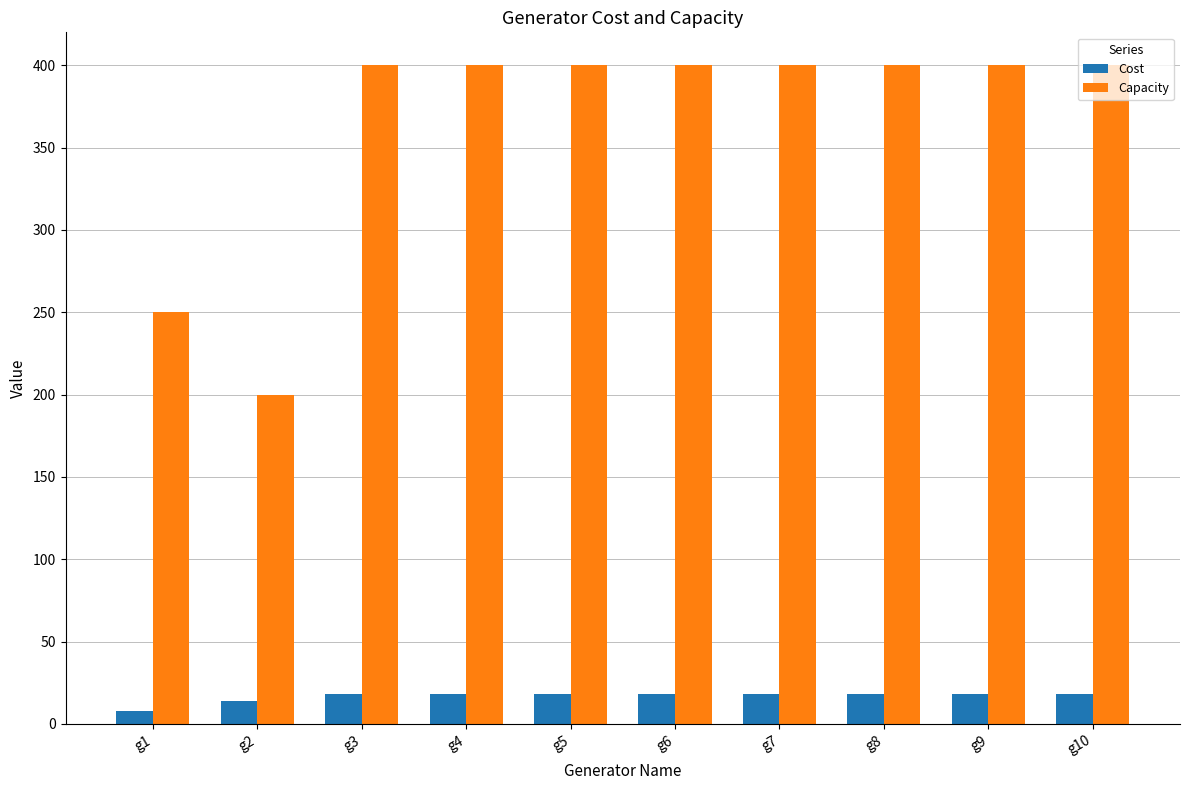

What is the difference between the second highest and second lowest values in the Capacity series?

150